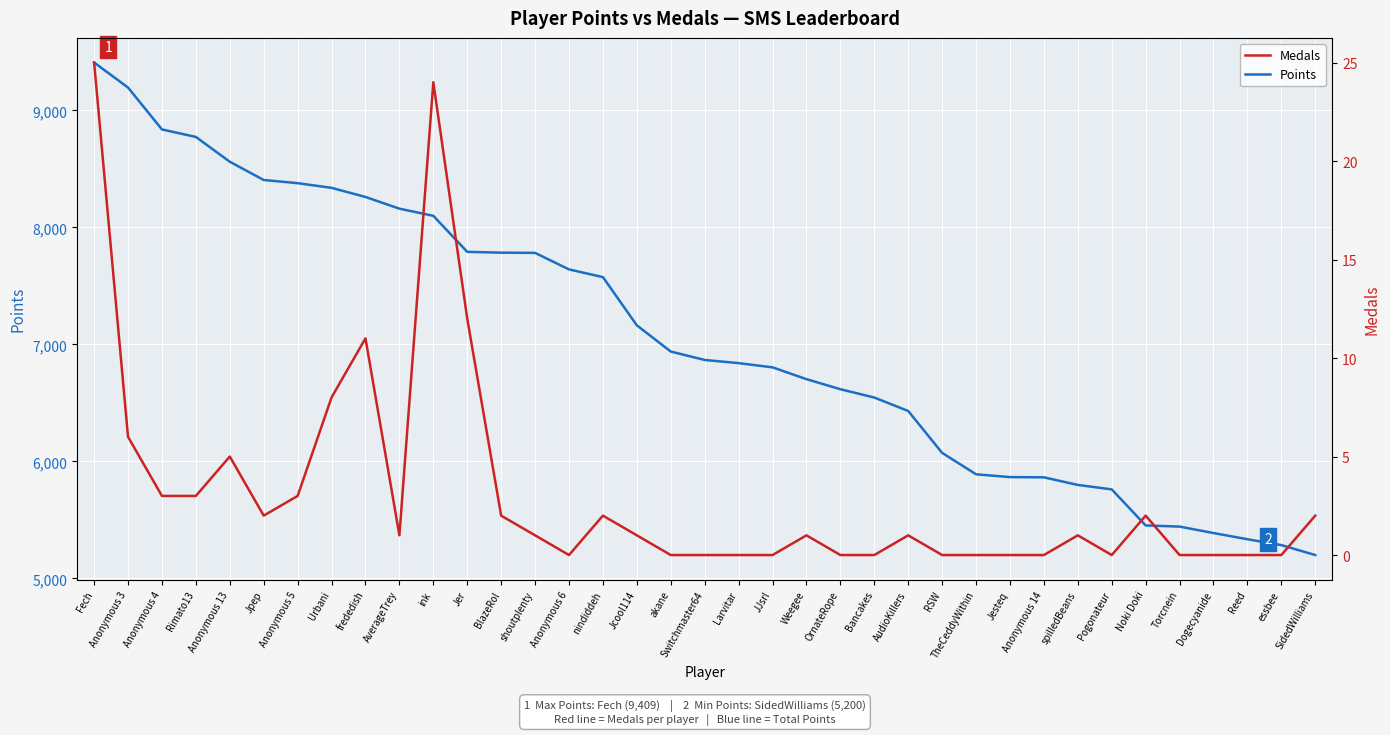

What are all the series names shown in the legend?

Points, Medals